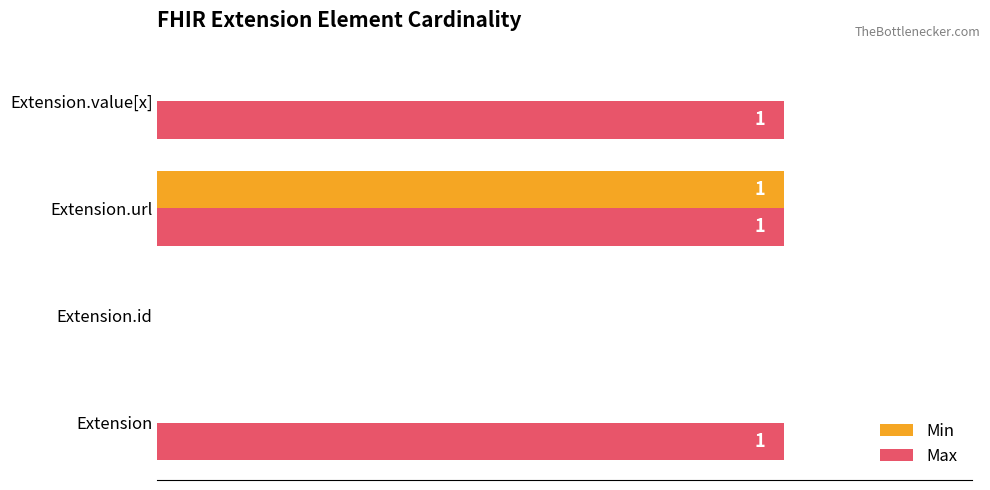

Count the number of data series in this chart.

2